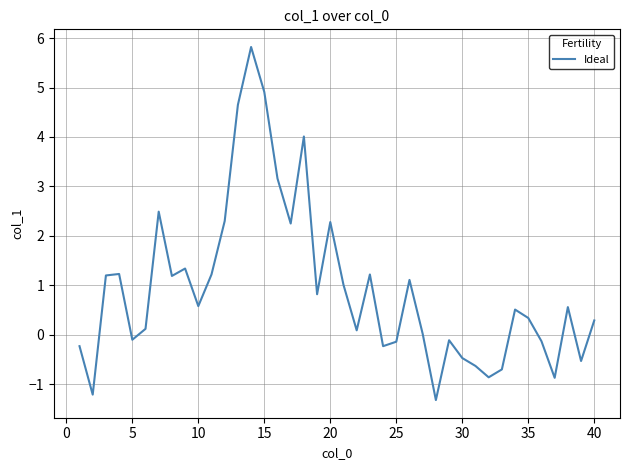

What is the maximum value shown in the chart?

5.8